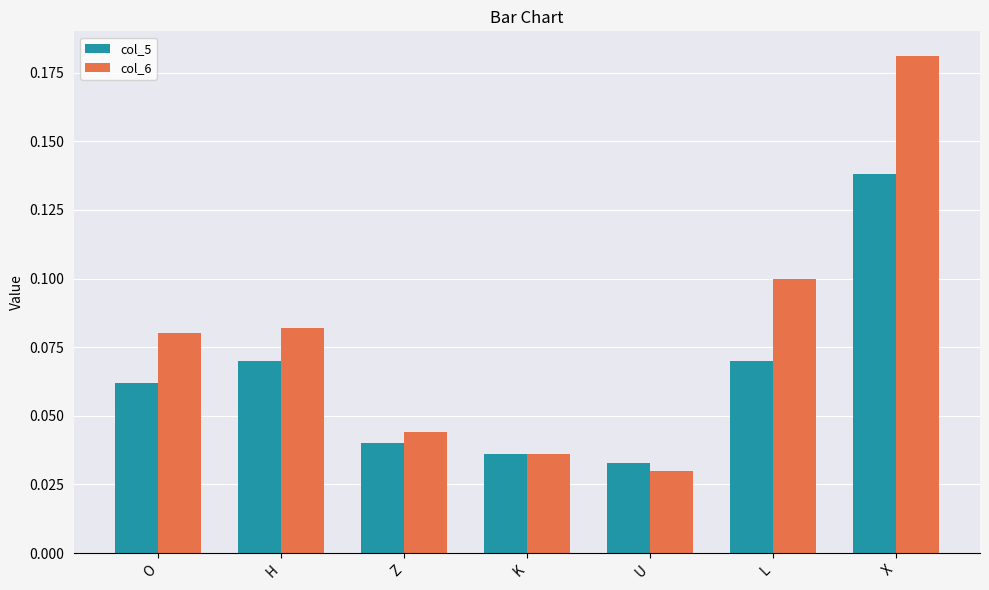

At which category is the sum across all series the highest?

X